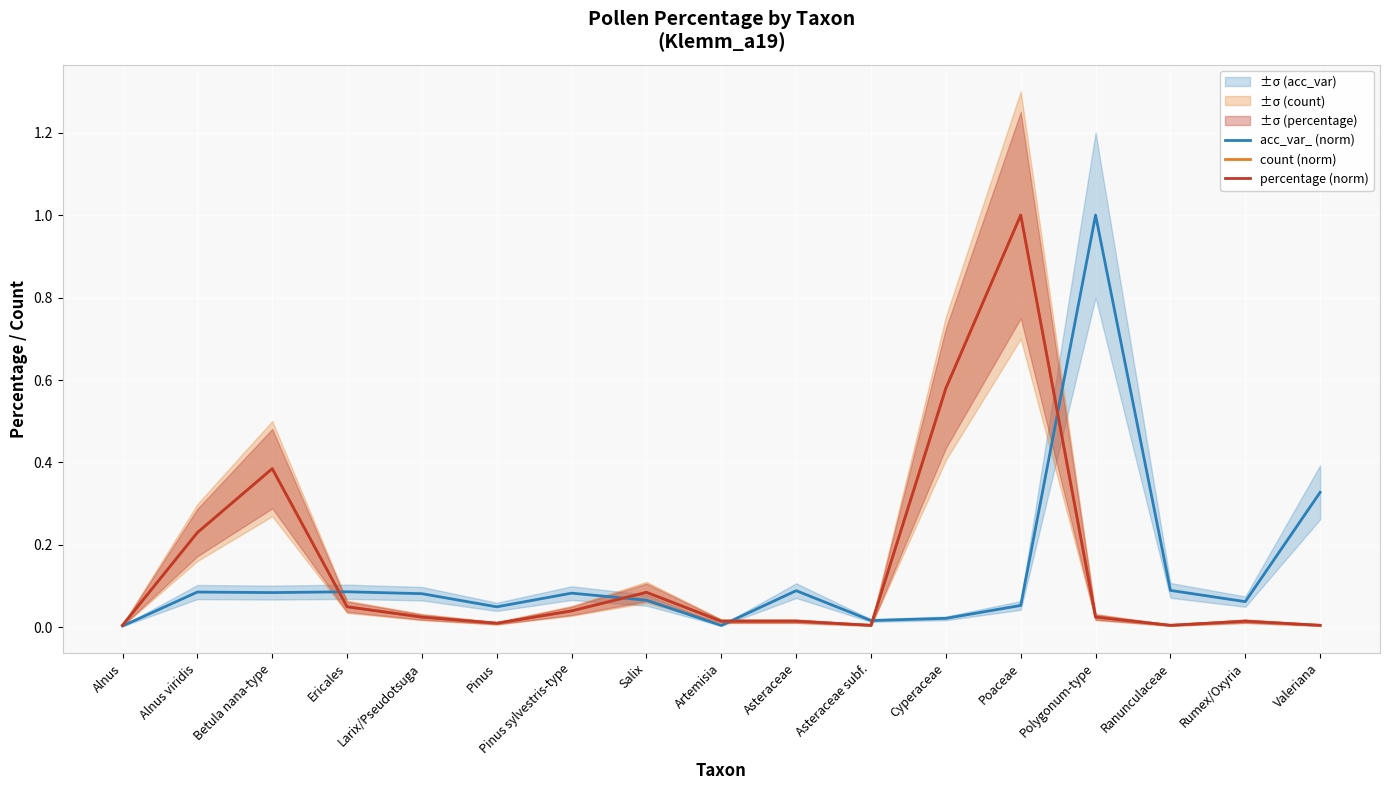

What is the label of the 3rd point from the left?

Betula nana-type